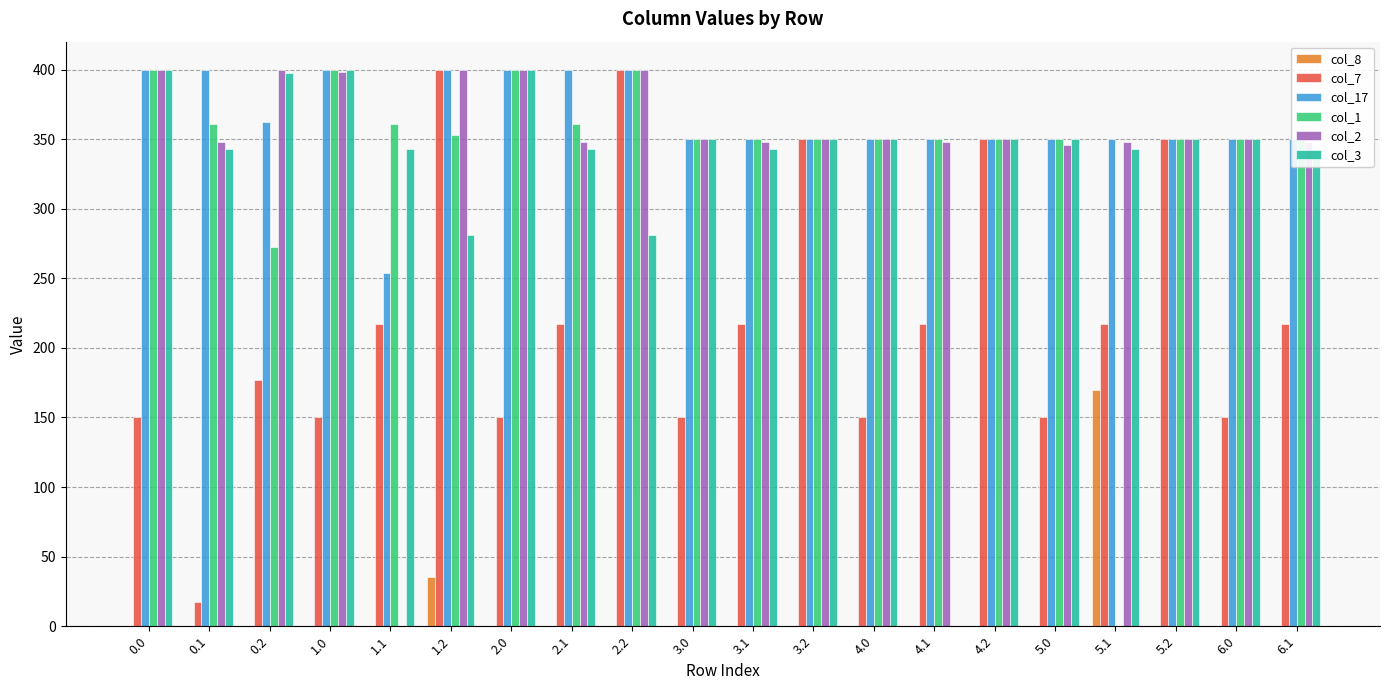

Does the chart contain stacked bars?

No